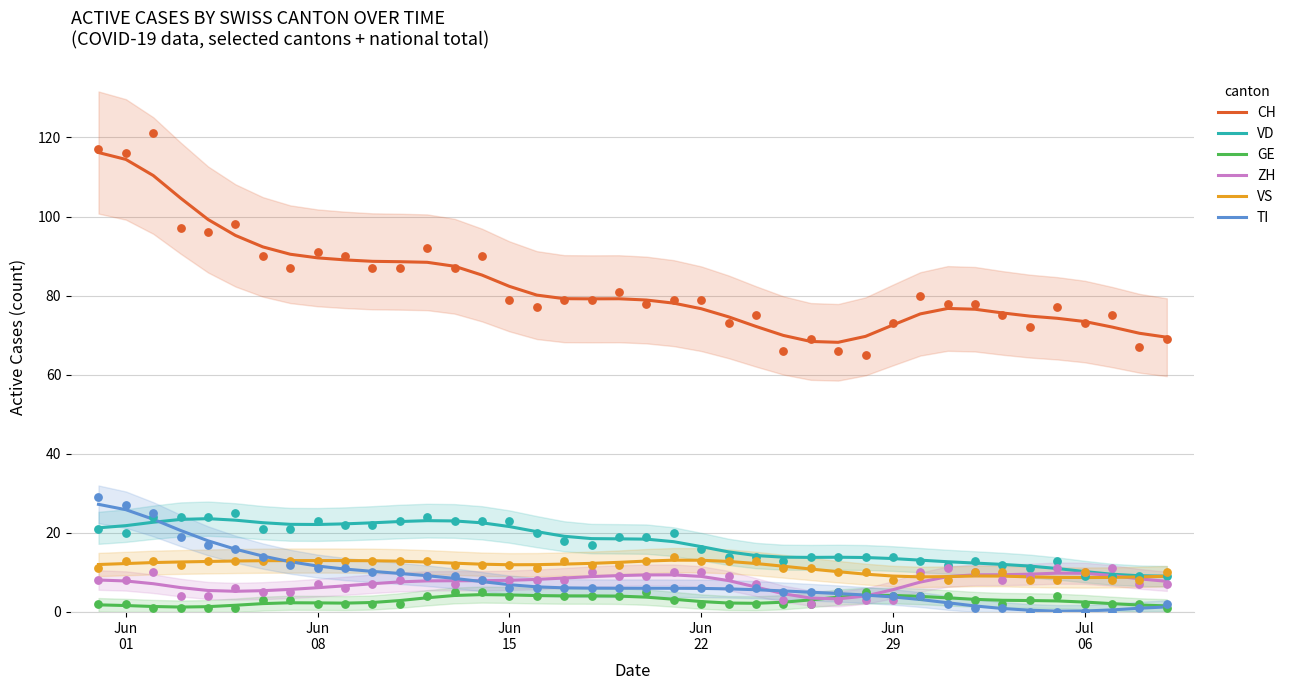

Is the value of ZH at Jul
06 greater than the value of TI at Jun
29?

Yes